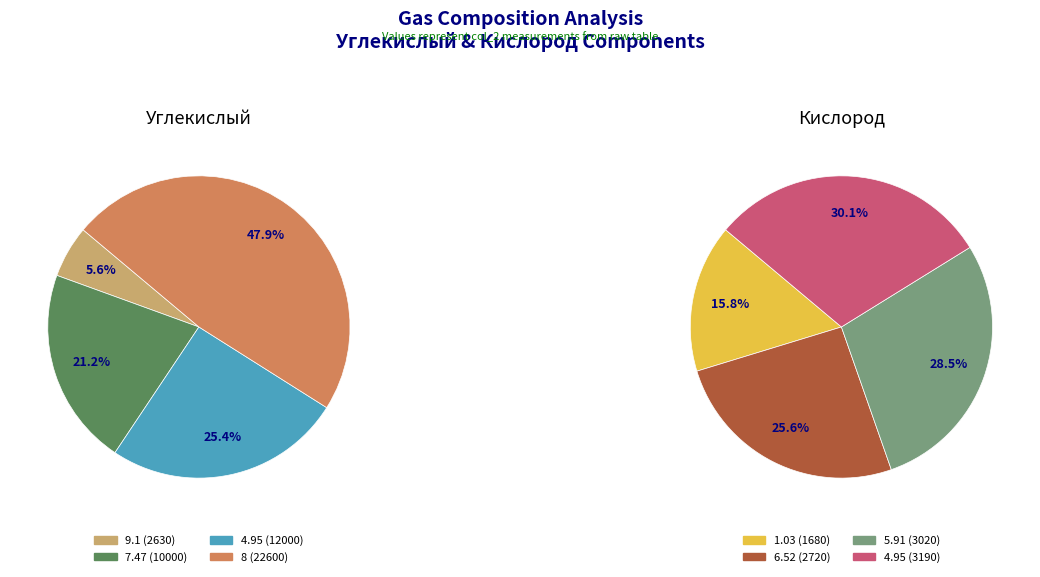

What is the total percentage of 1 and 3?

69.0%